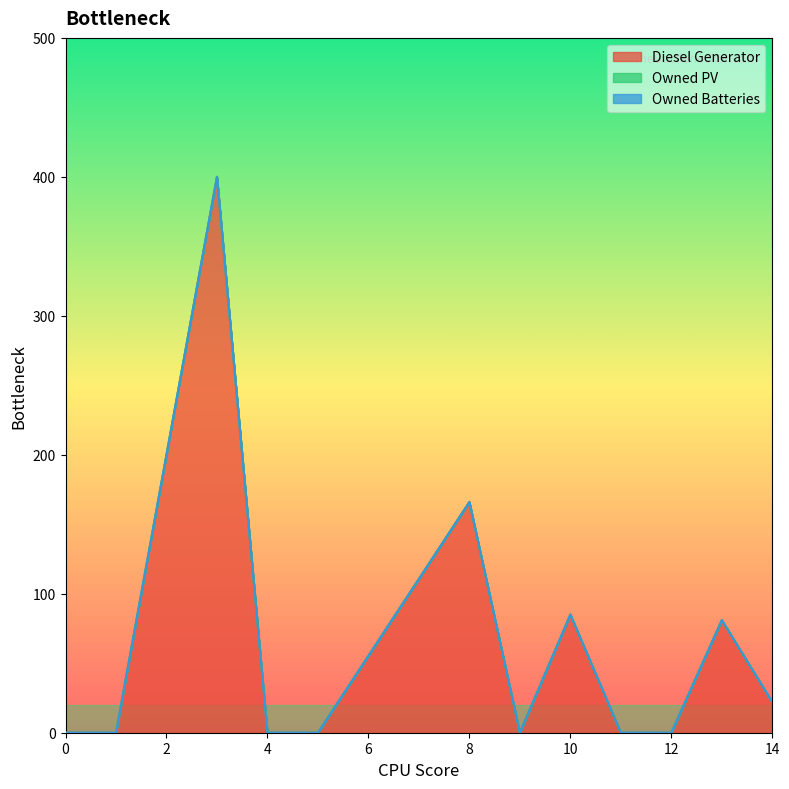

True or false: Owned PV and Diesel Generator intersect in this chart.

False